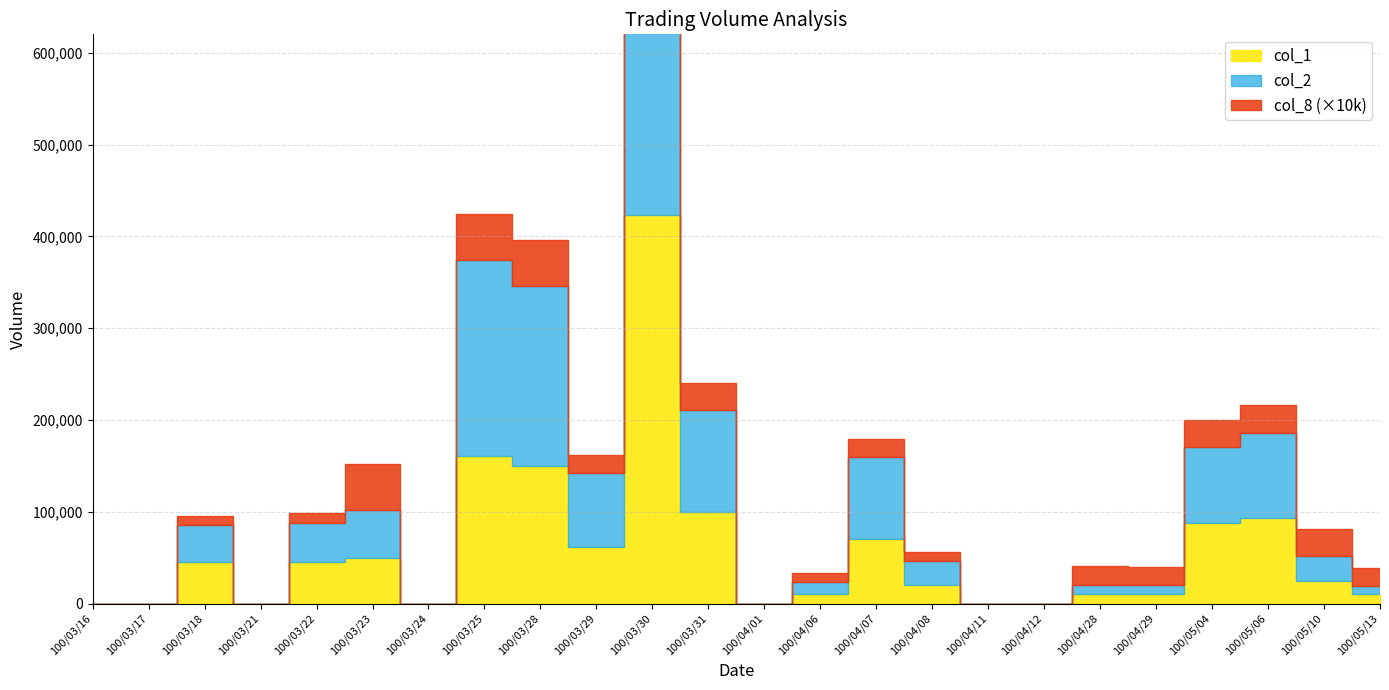

What is the sum of all col_2 values?

1652110